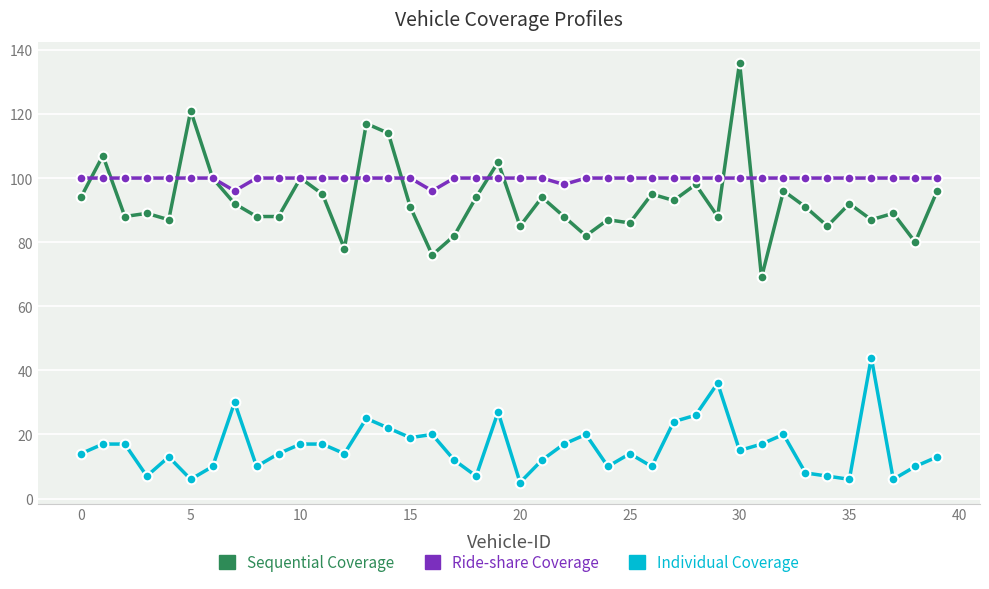

How many distinct data groups are displayed?

3